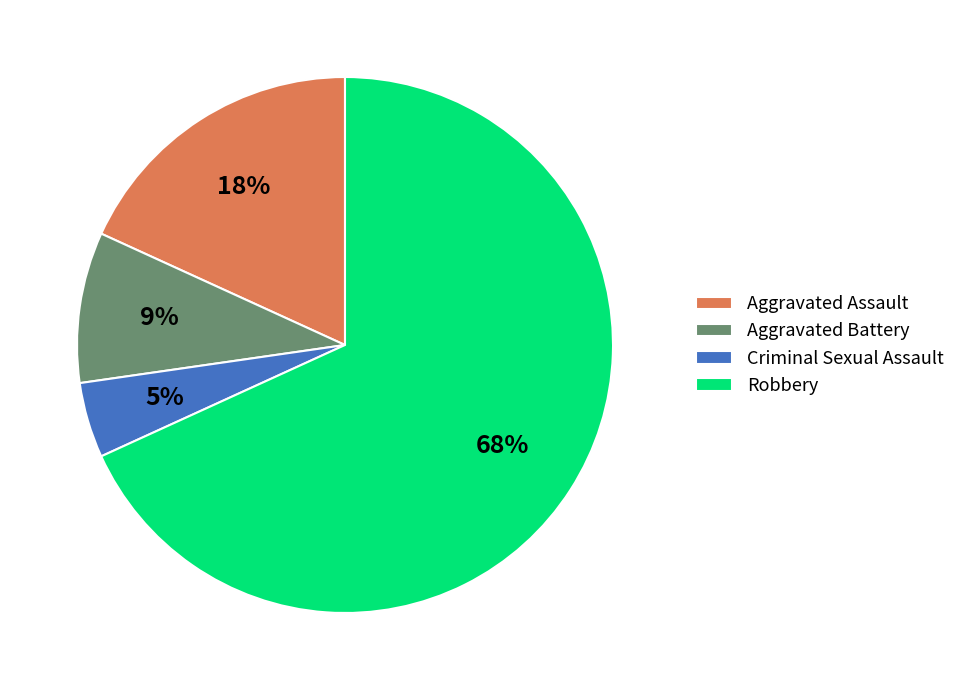

Which slice is the smallest?

Criminal Sexual Assault